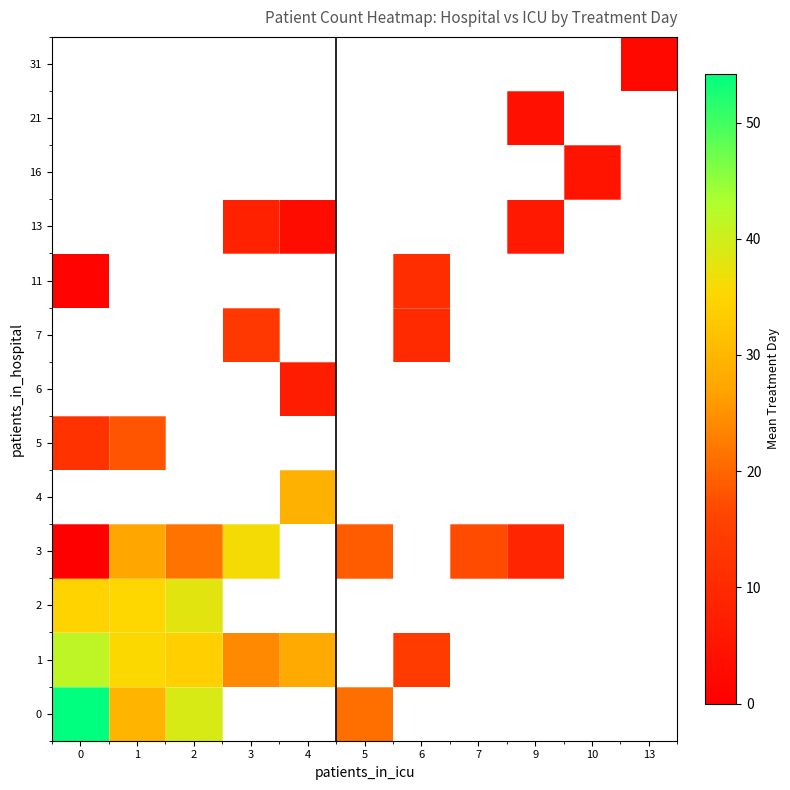

At how many categories does at least one series exceed 16?

7